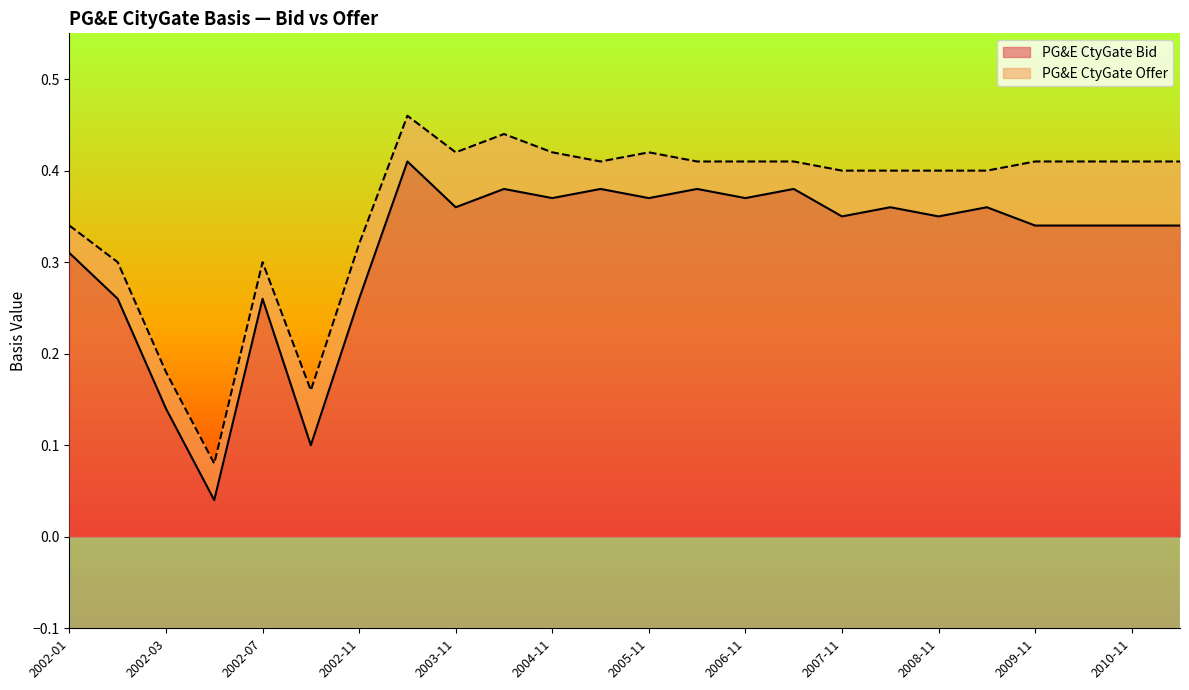

At which category is the sum across all series the highest?

2003-04